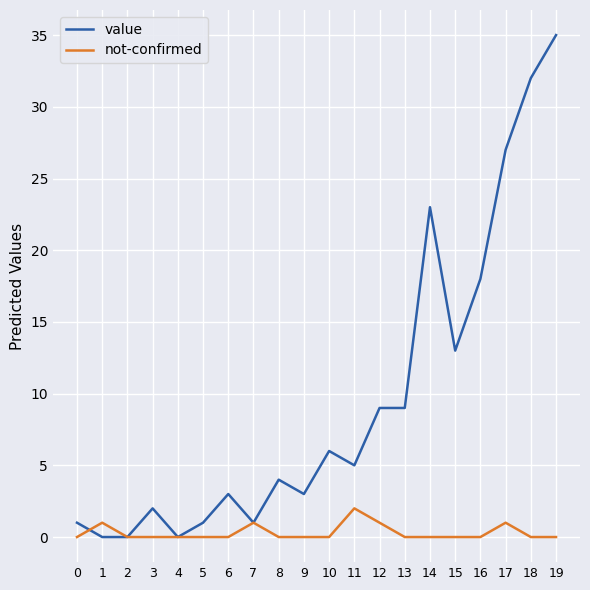

True or false: not-confirmed has a value of 1 at 17.

True